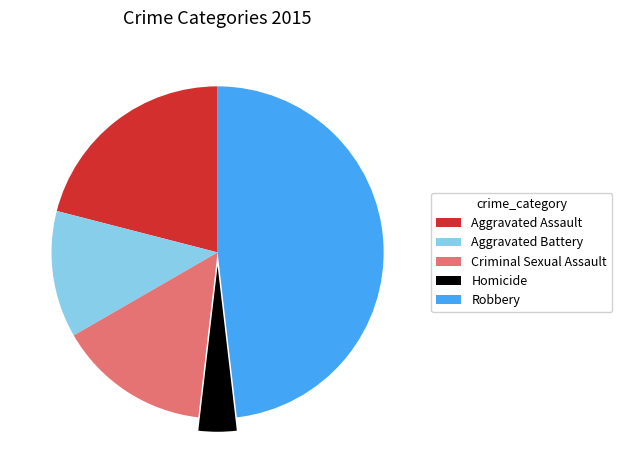

What is the ratio of the value at Aggravated Assault to the value at Homicide?

5.7